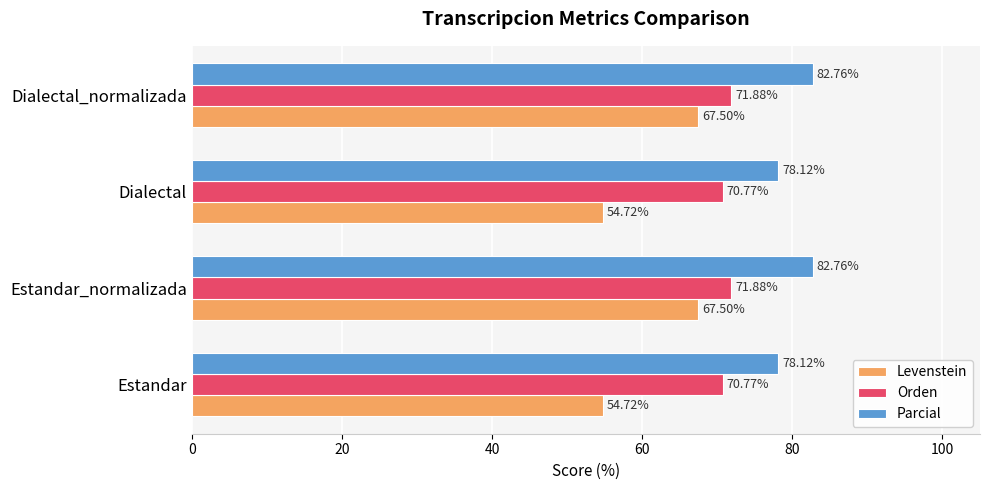

List the series in order of their peak value, highest first.

Parcial, Orden, Levenstein